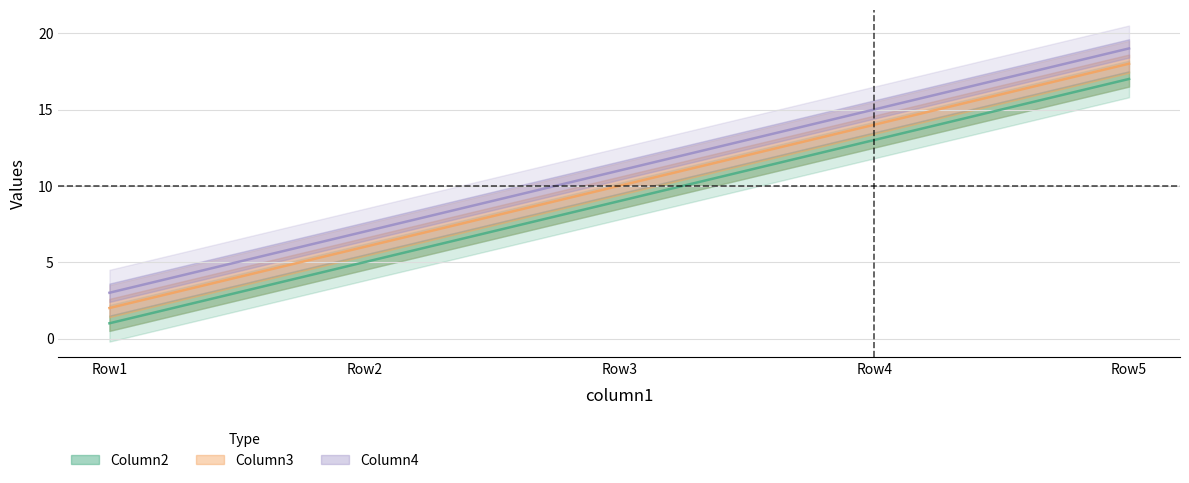

List the labels in order of Column3 value, smallest first.

Row1, Row2, Row3, Row4, Row5